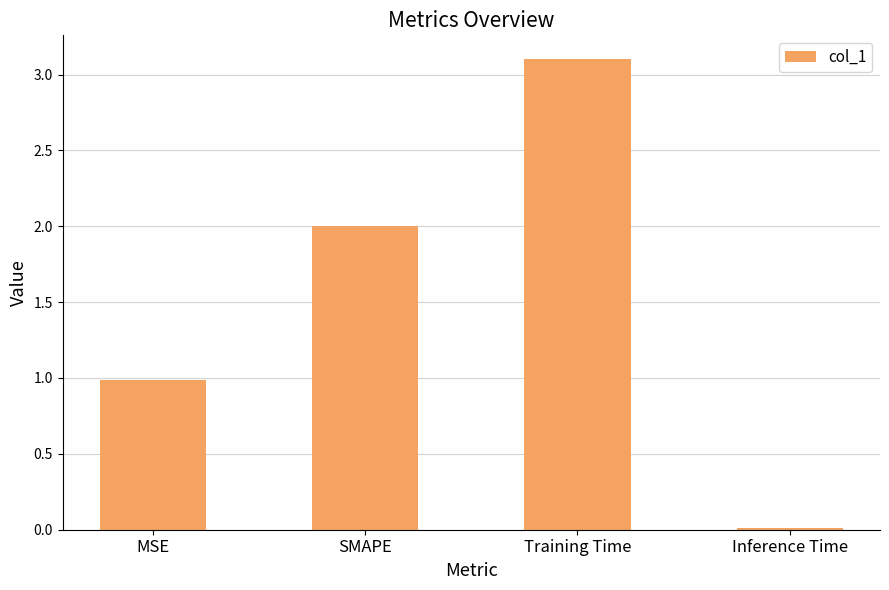

What is the approximate value at SMAPE?

2.0